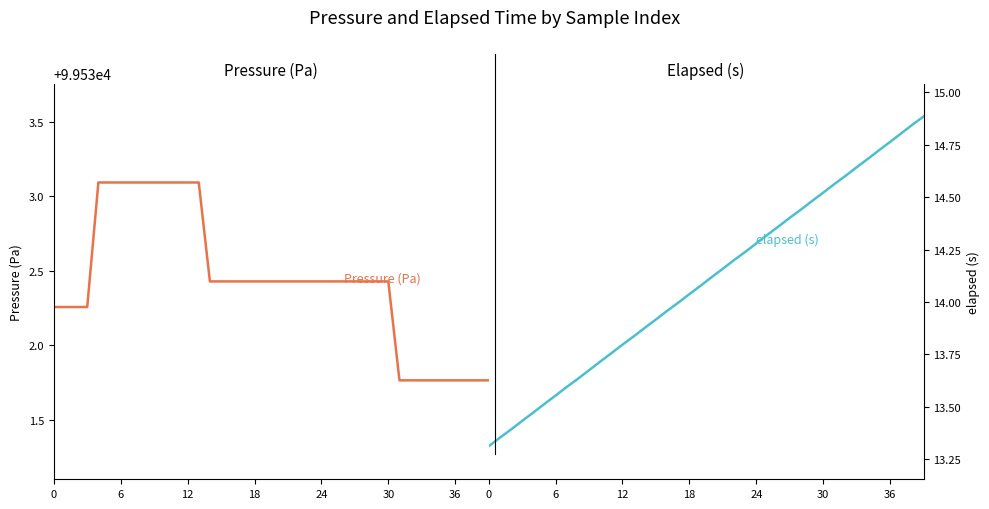

What is the value of the Pressure (Pa) point at the 5th from the left?

99533.1